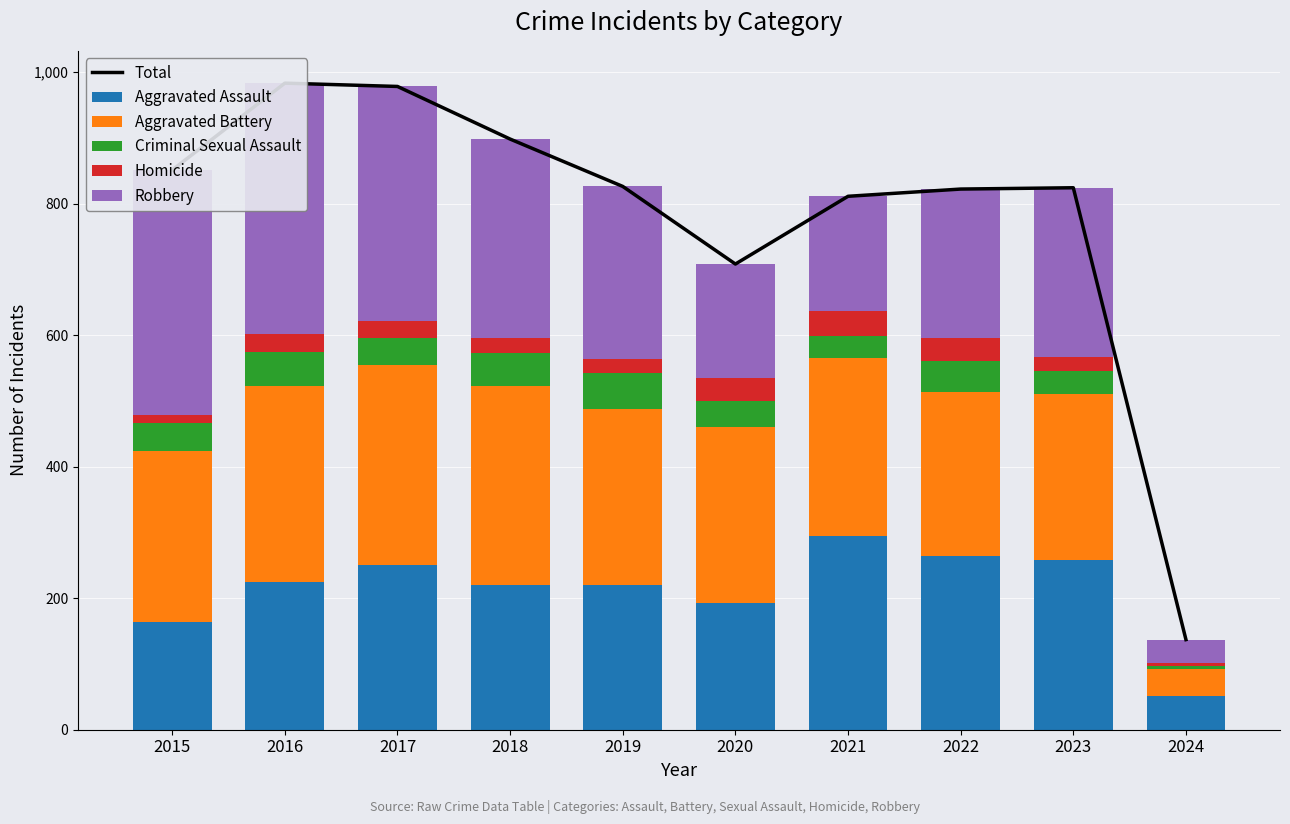

Which series has the largest range (max minus min)?

Total